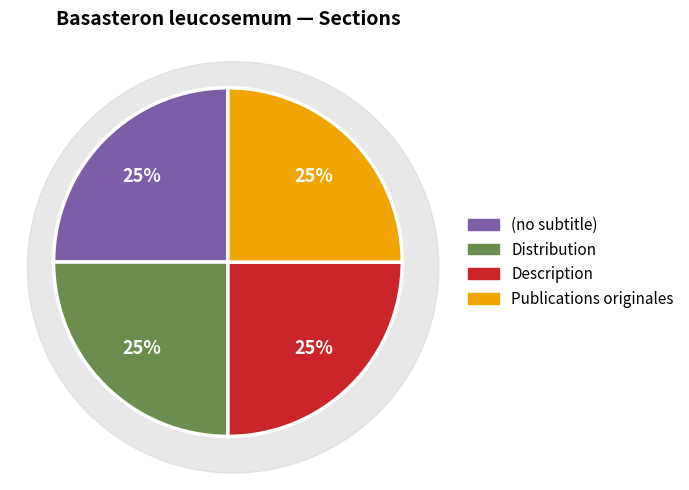

Rank the categories by value from highest to lowest.

Publications originales, Description, Distribution, (no subtitle)